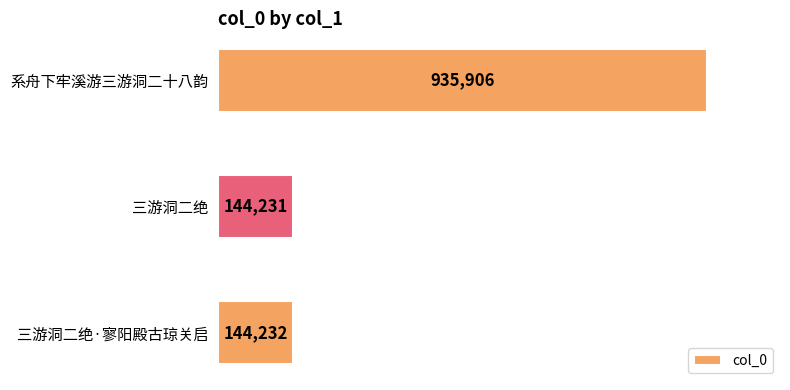

List the labels in order of value, smallest first.

三游洞二绝, 三游洞二绝·寥阳殿古琼关启, 系舟下牢溪游三游洞二十八韵